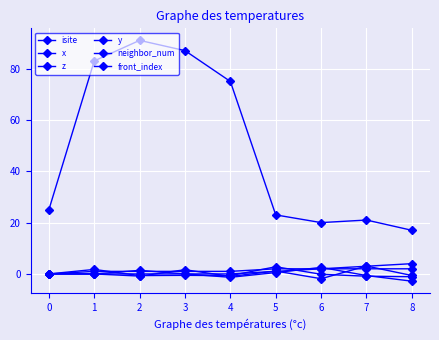

How many series are shown in this chart?

6